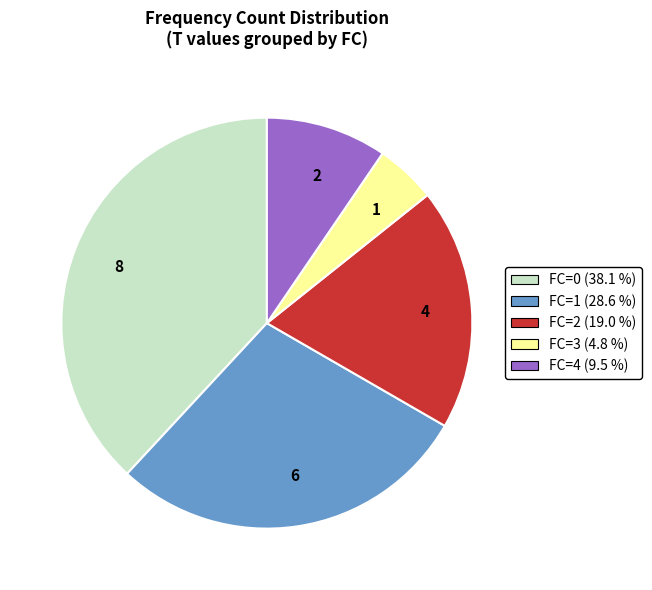

What is the largest slice in the pie chart?

8